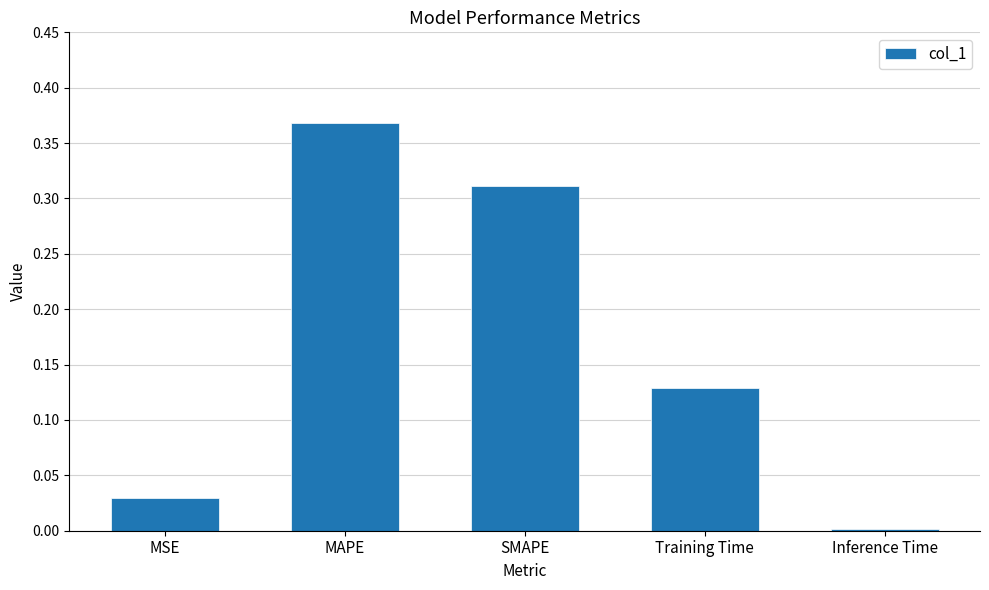

Between Inference Time and Training Time, which is larger?

Training Time